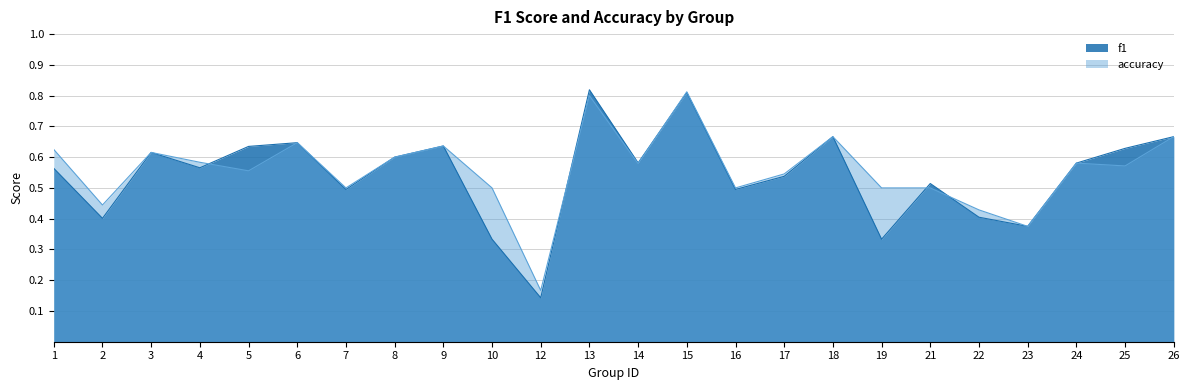

Reading left to right, what are all the values shown in this chart?

f1: 0.6	0.4	0.6	0.6	0.6	0.6	0.5	0.6	0.6	0.3	0.1	0.8	0.6	0.8	0.5	0.5	0.7	0.3	0.5	0.4	0.4	0.6	0.6	0.7
accuracy: 0.6	0.4	0.6	0.6	0.6	0.6	0.5	0.6	0.6	0.5	0.2	0.8	0.6	0.8	0.5	0.5	0.7	0.5	0.5	0.4	0.4	0.6	0.6	0.7